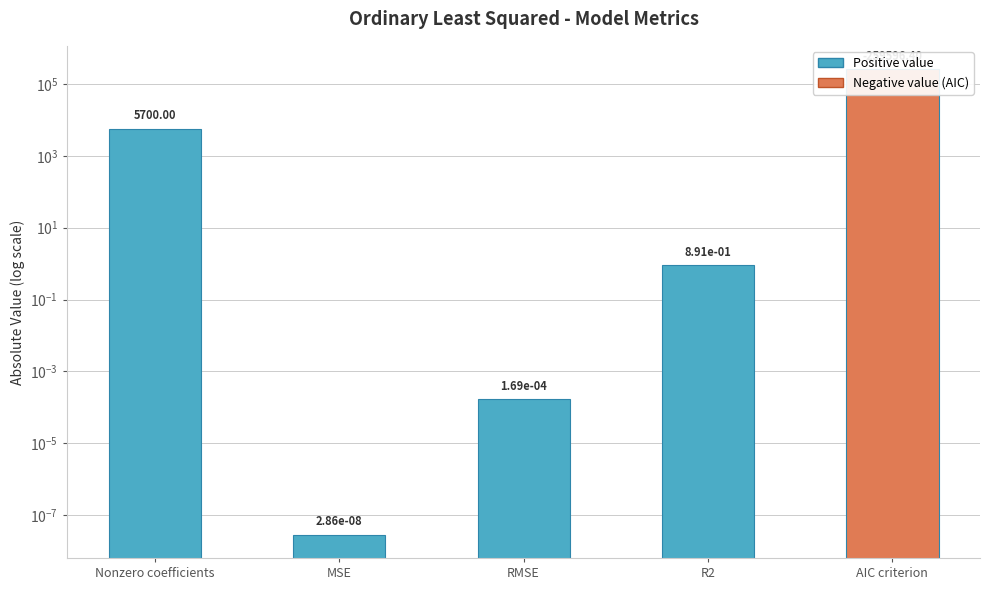

List the labels in order of value, largest first.

AIC criterion, Nonzero coefficients, R2, RMSE, MSE